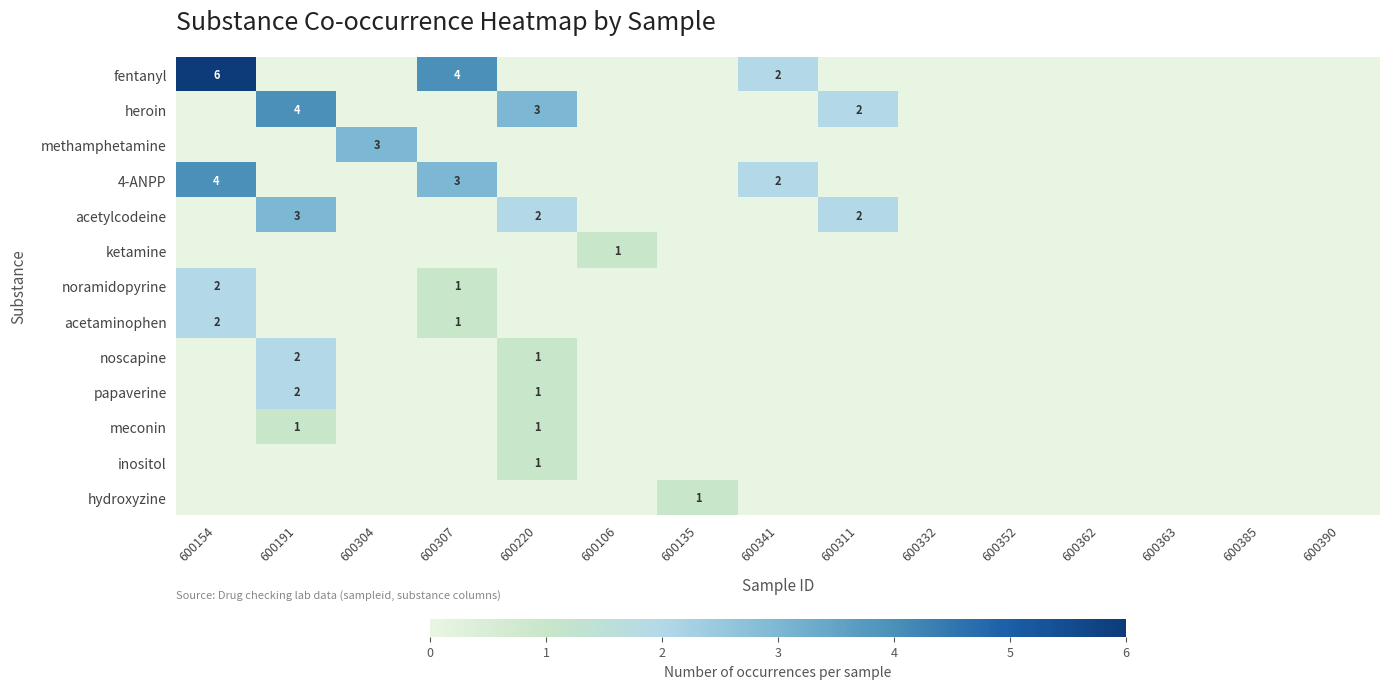

Is it true that heroin equals 4 at 600191?

True